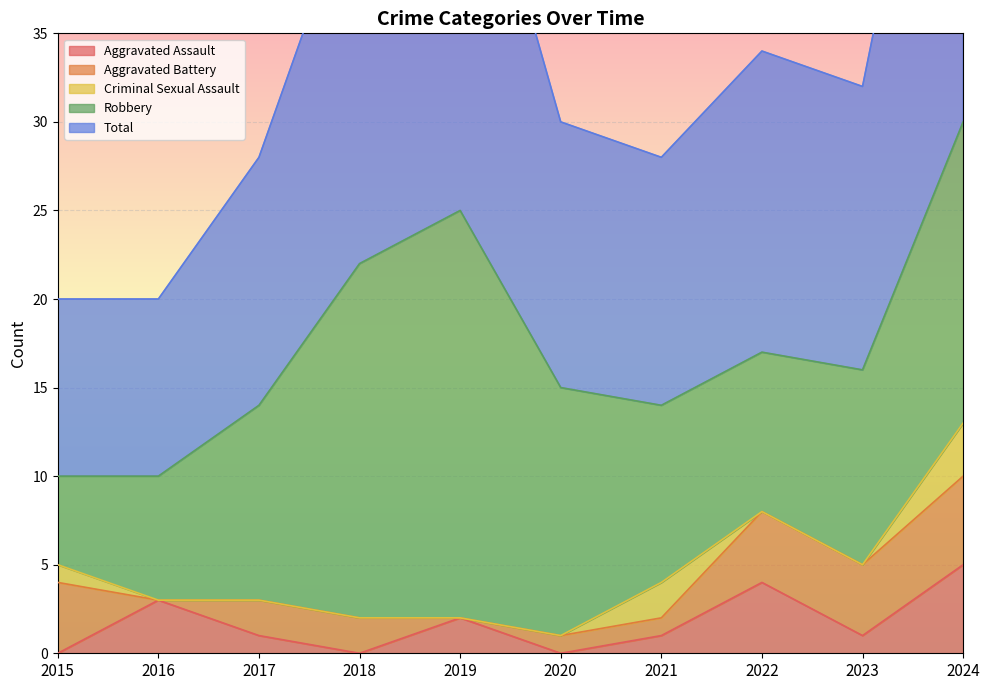

What is the value of the Aggravated Battery point at the 9th from the left?

4